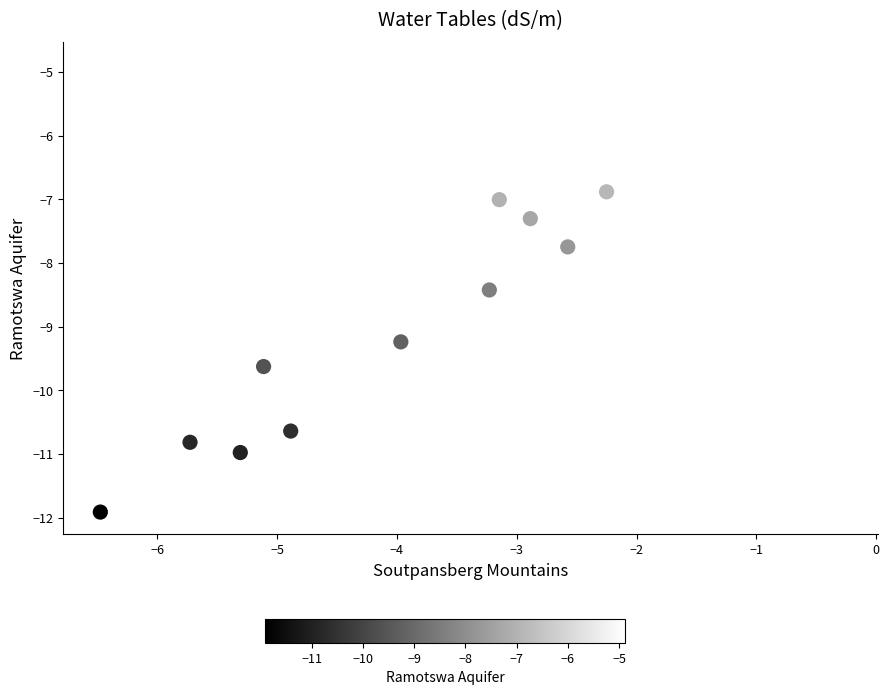

What Y value in the scatter plot is closest to -8?

-7.7